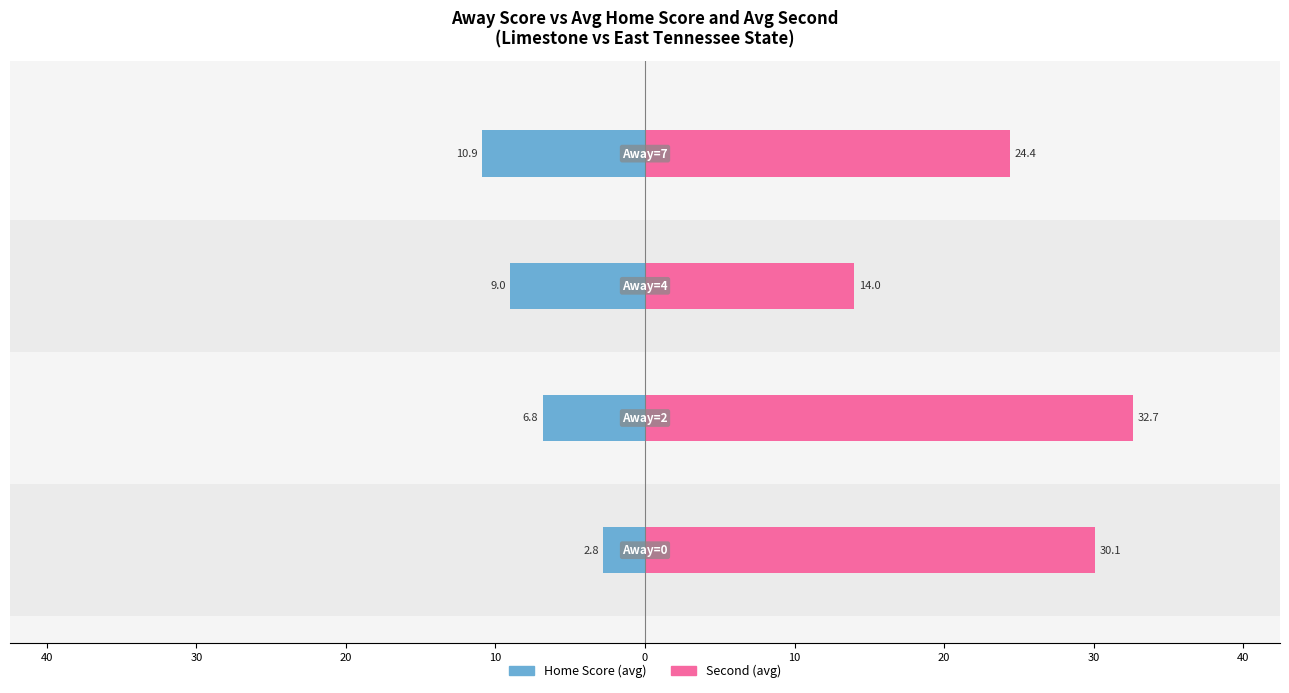

At 30, list the series in order from largest to smallest.

Second, Home Score